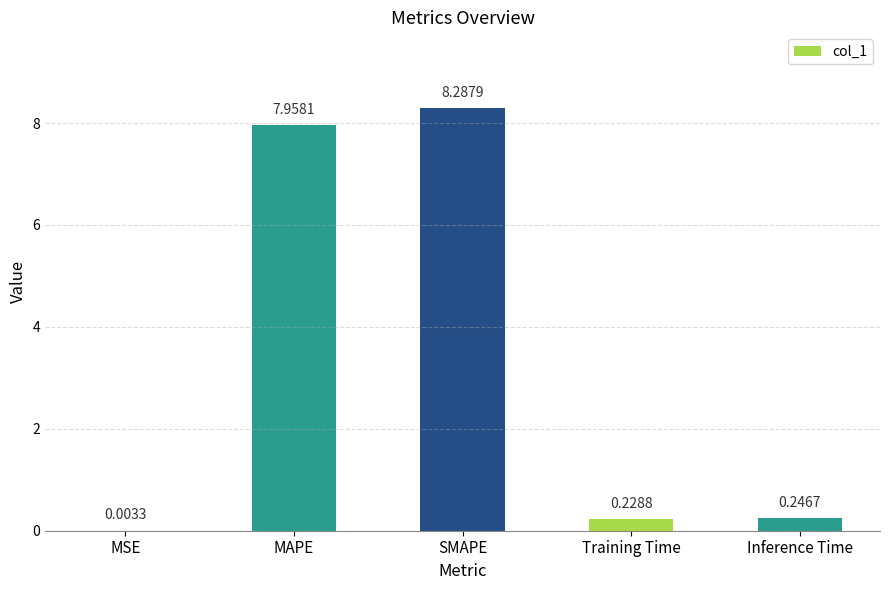

Between MAPE and Inference Time, which is larger?

MAPE